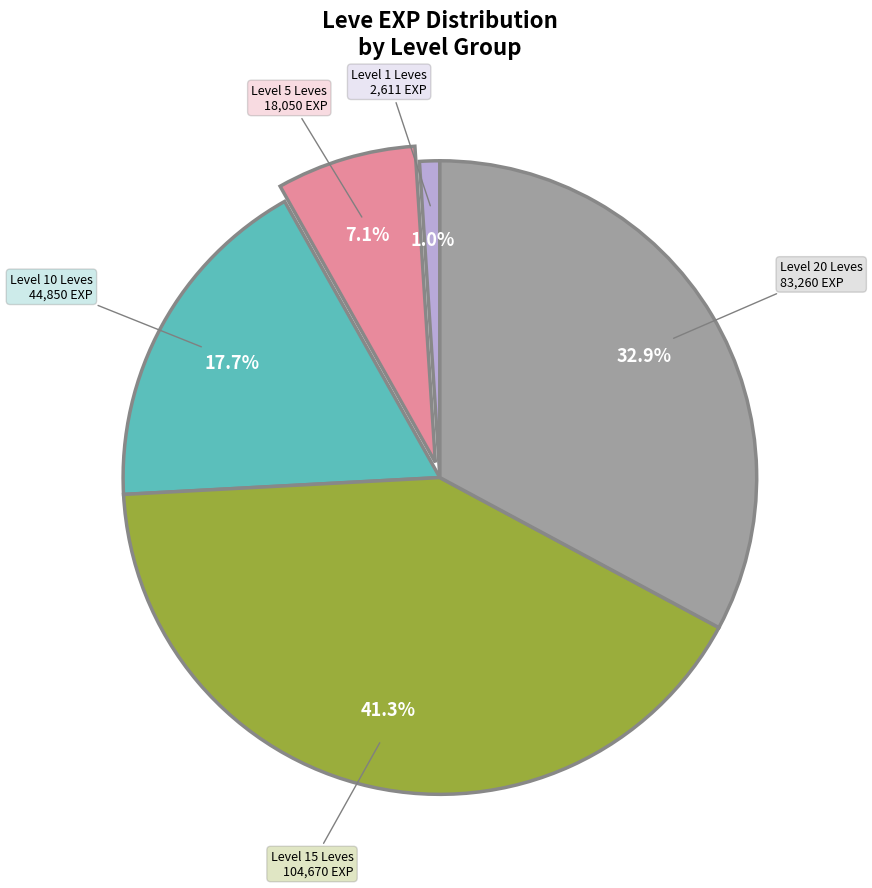

Does any single category account for the majority?

No